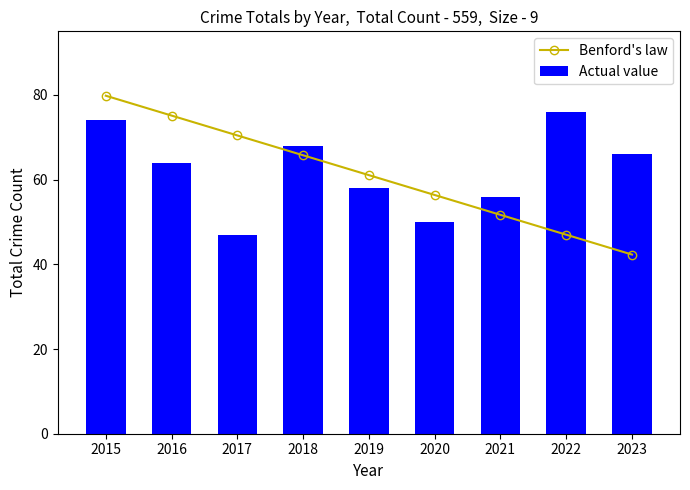

What is the sum of the Benford's law values at 2016 and 2018?

140.8